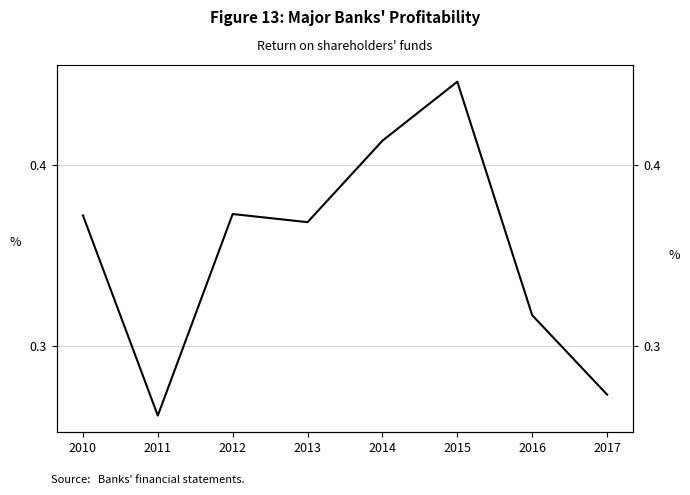

Does the chart have visible grid lines?

Yes